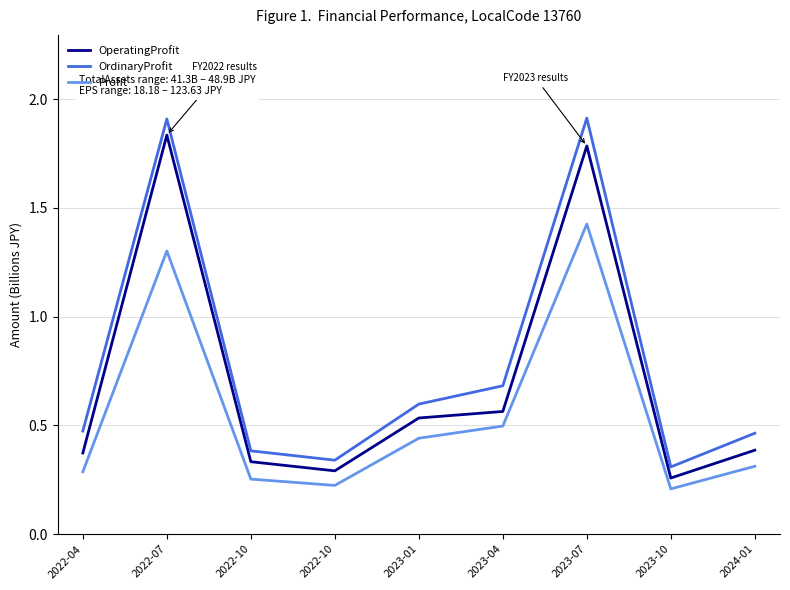

What are all the series names shown in the legend?

OperatingProfit, OrdinaryProfit, Profit